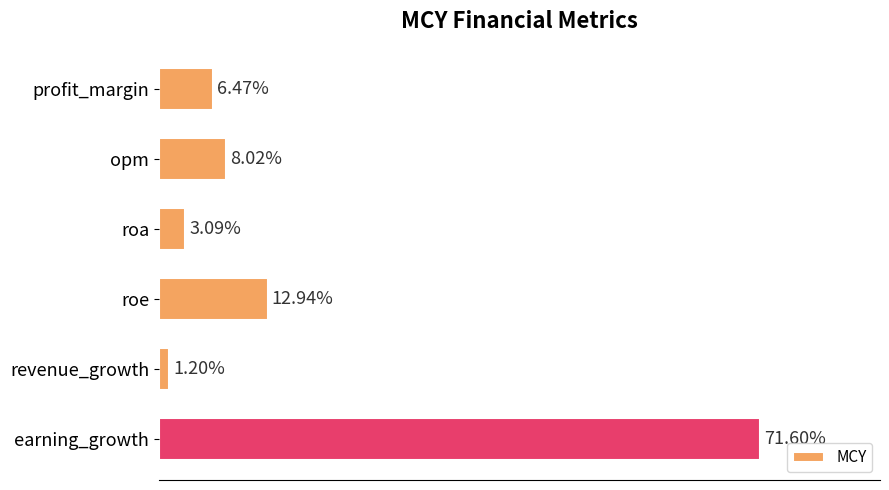

Between profit_margin and roe, which is larger?

roe